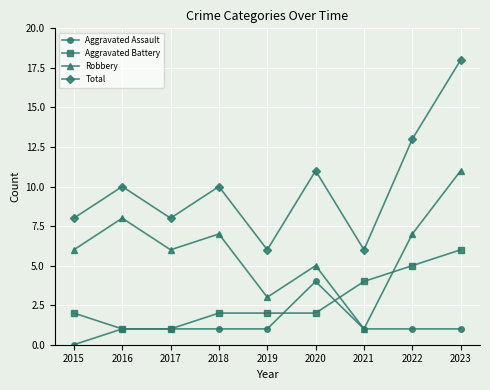

Which series has the widest spread of values?

Total